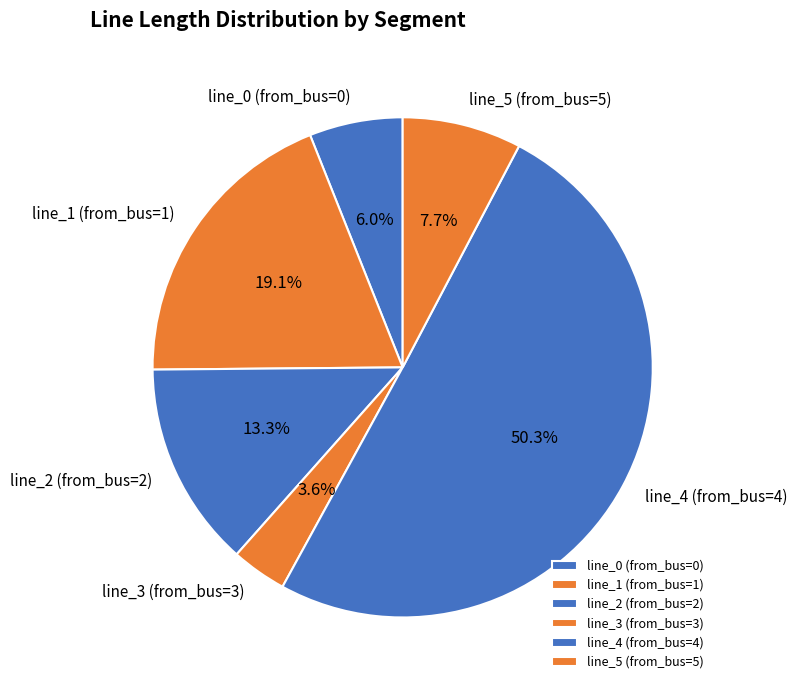

To the nearest percent, what is the difference between the largest and smallest slice percentages?

47%